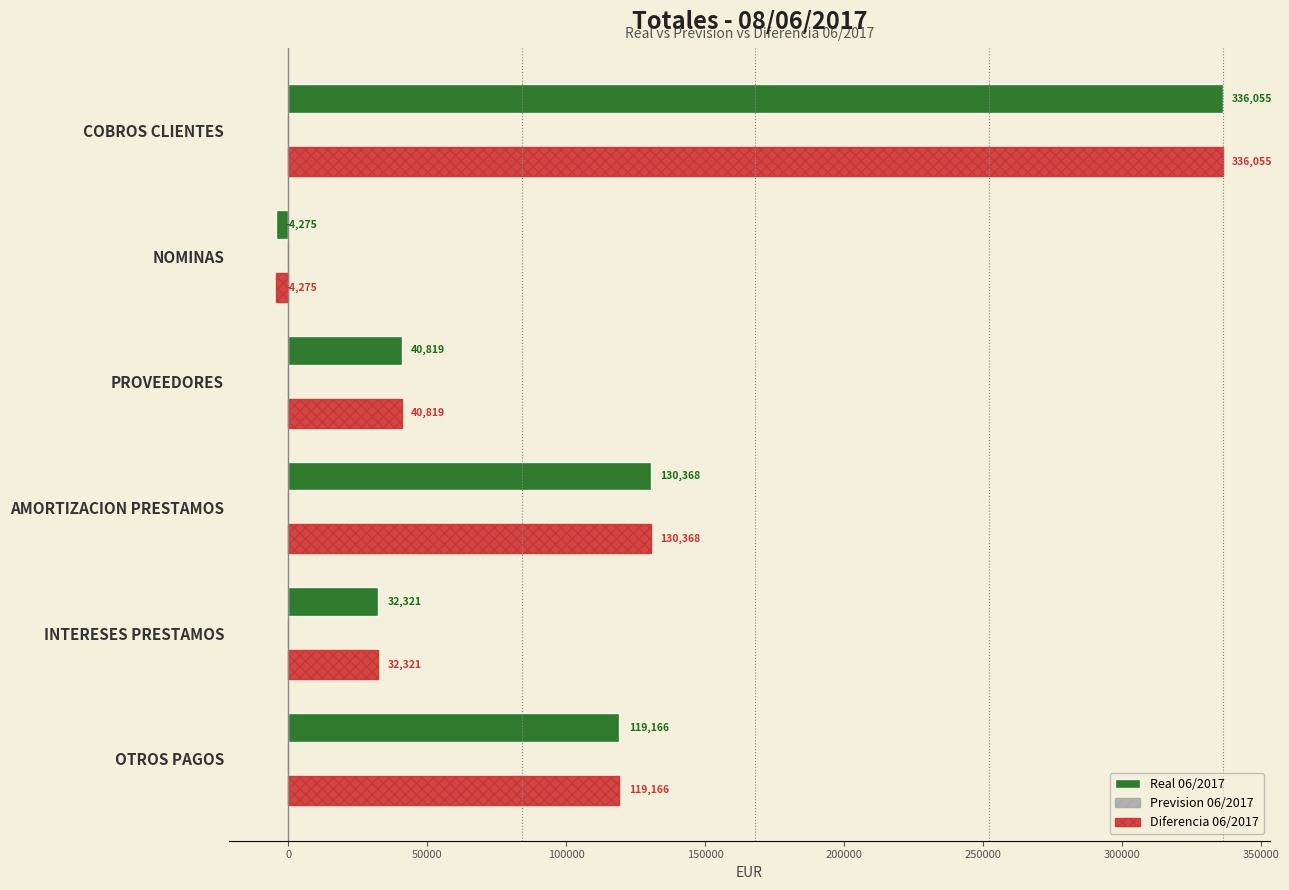

Is the value of Real 06/2017 at AMORTIZACION PRESTAMOS greater than the value of Diferencia 06/2017 at PROVEEDORES?

Yes